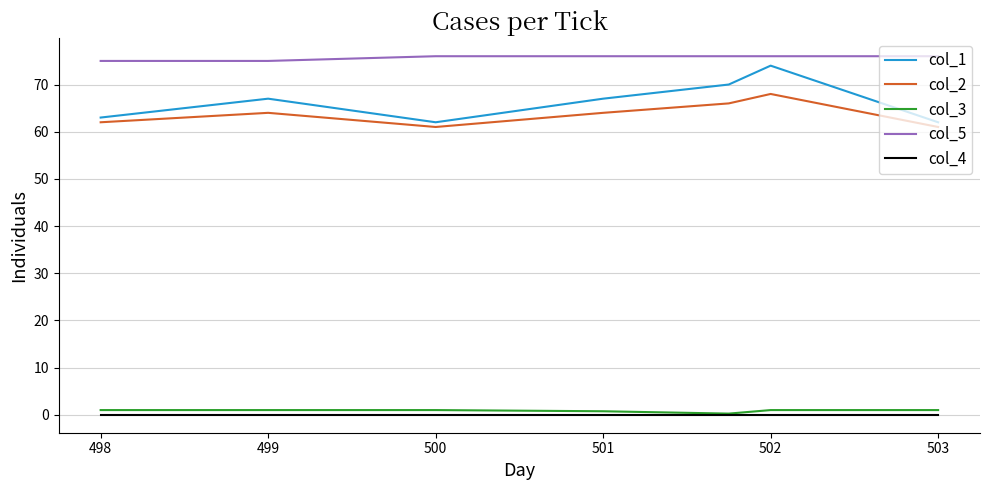

What is the greatest value displayed?

76.0